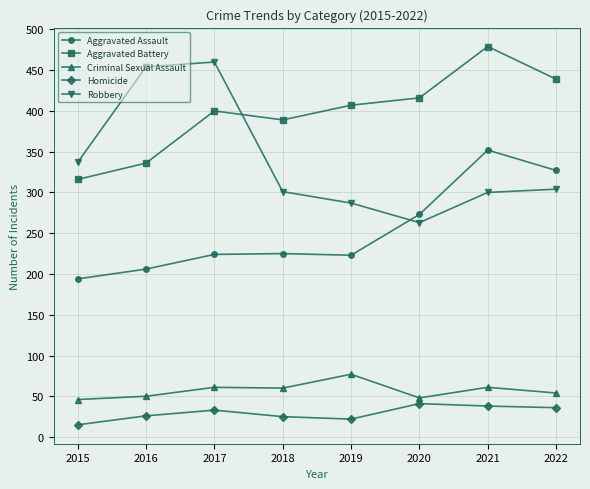

What is the value of the Homicide point at the 5th from the left?

22